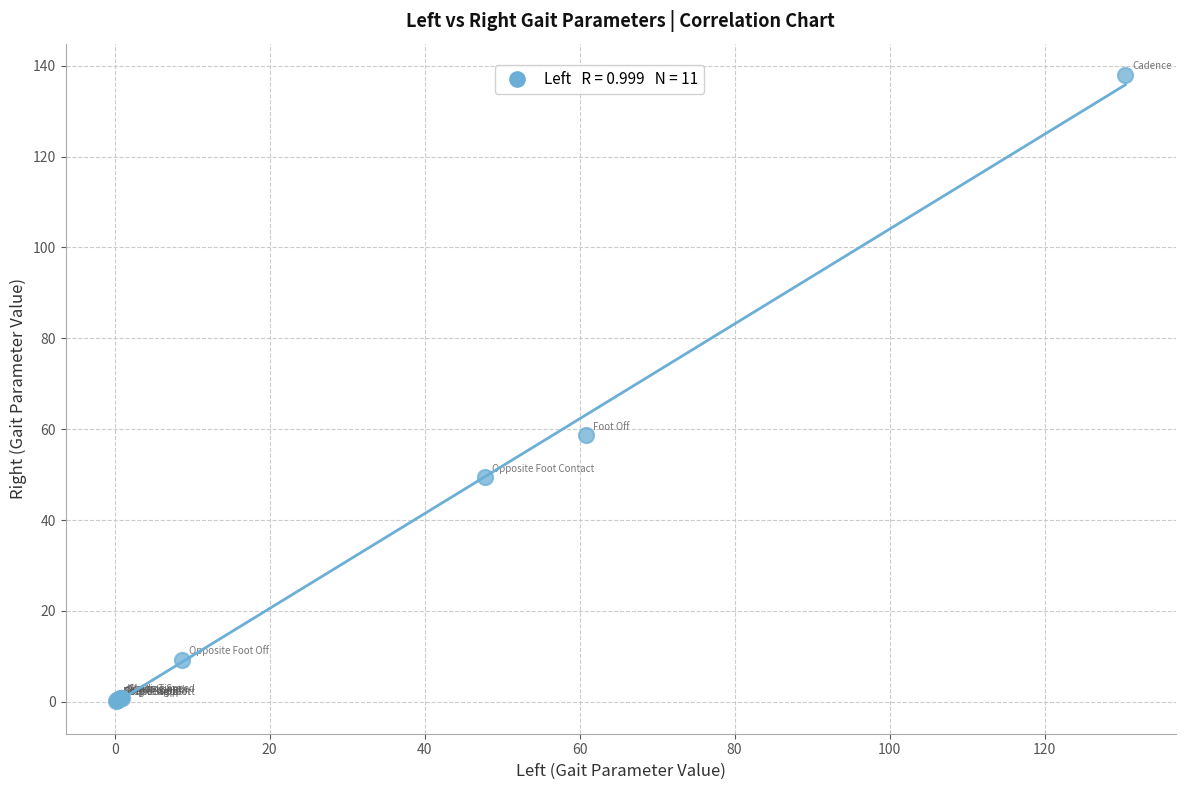

What Y value in the scatter plot is closest to 69?

58.6